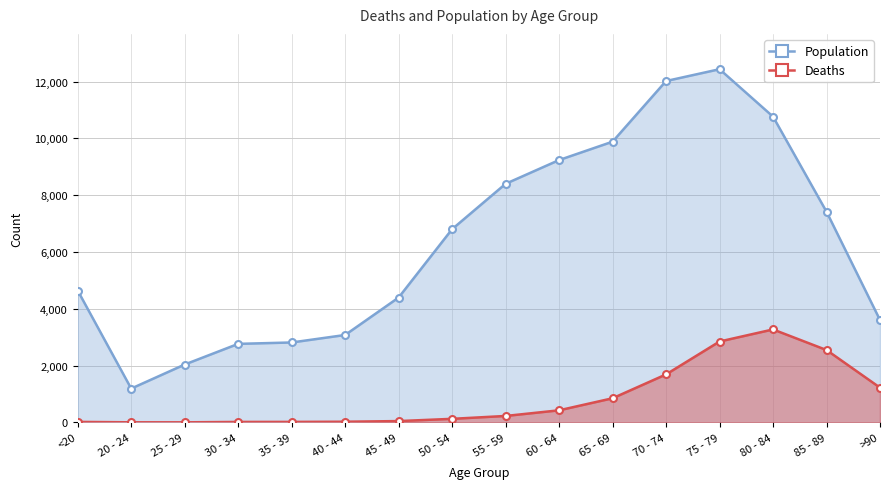

What is the smallest value displayed?

3